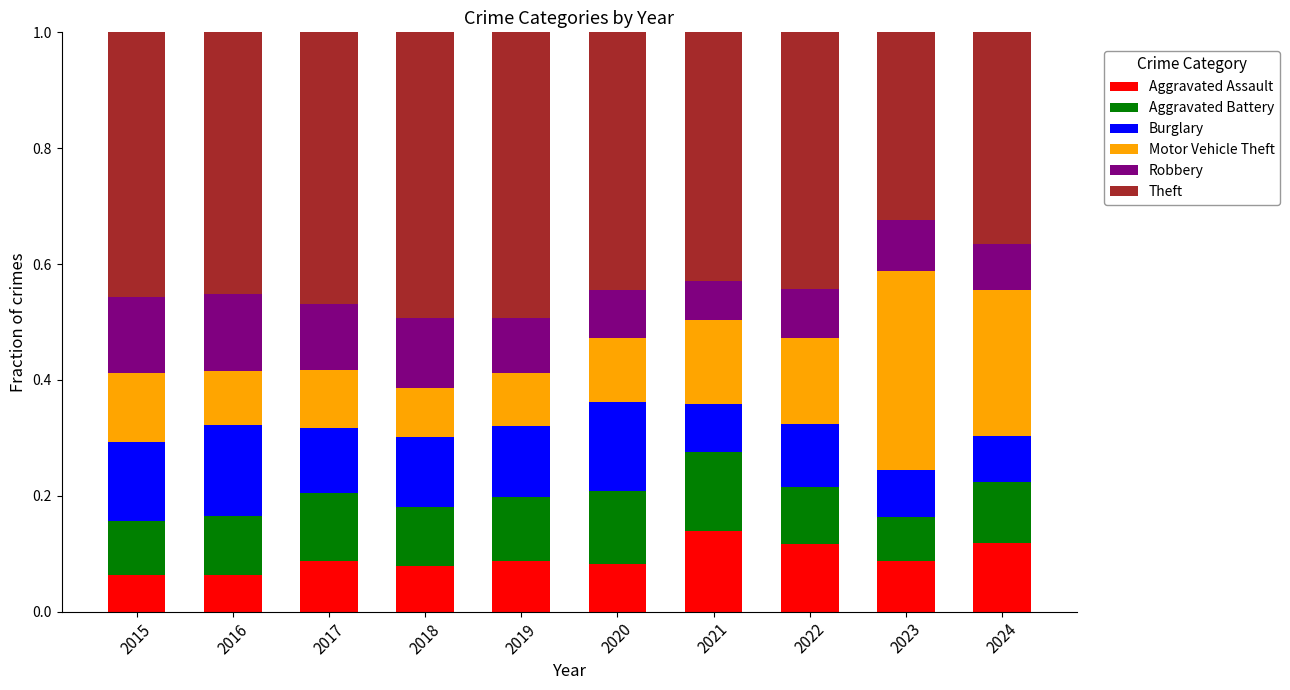

The value of Aggravated Assault at 2022 is 0.1. True or false?

True